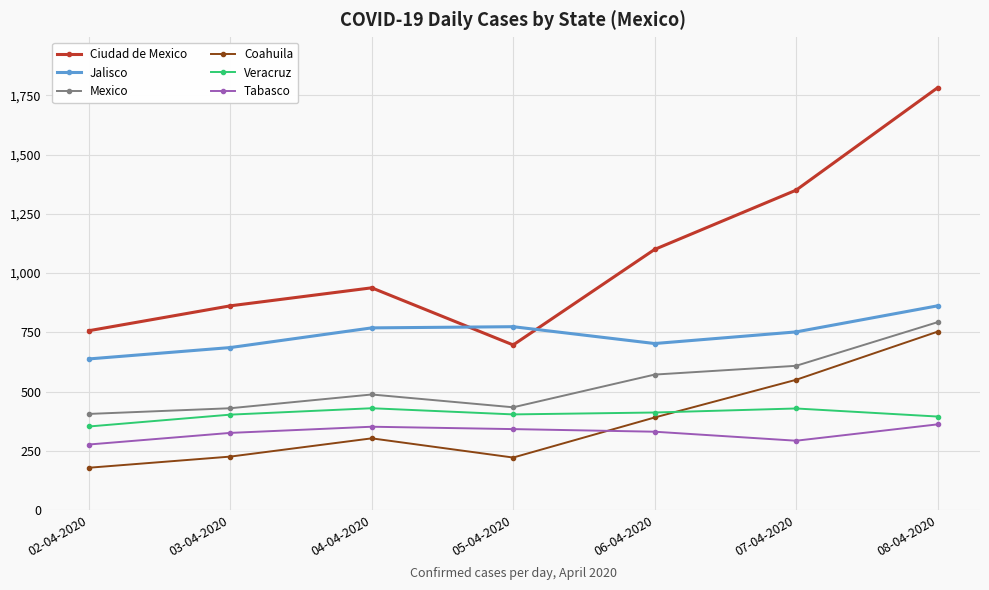

True or false: Tabasco has a value of 228 at 03-04-2020.

False